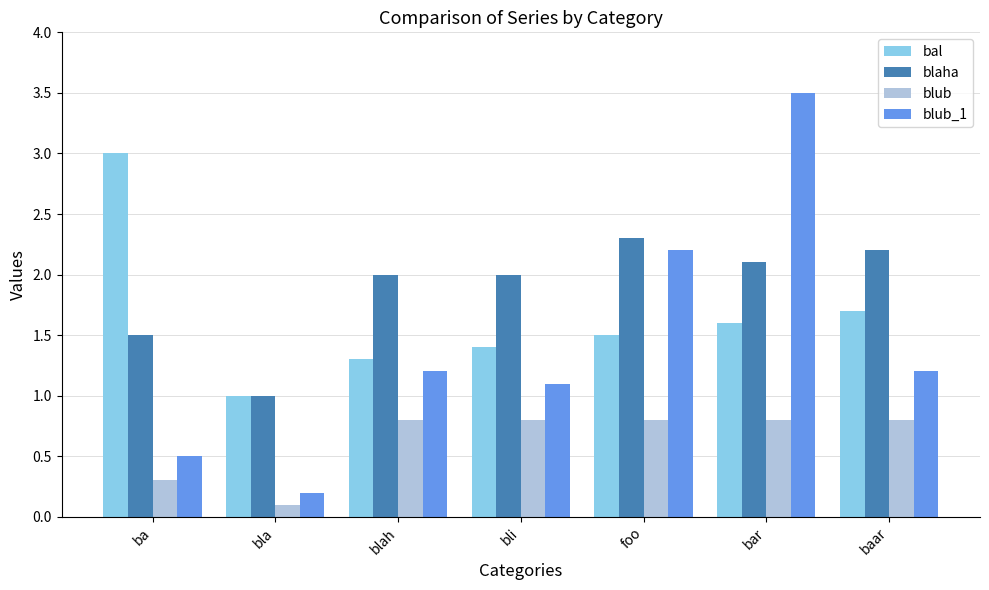

Which series has the widest spread of values?

blub_1